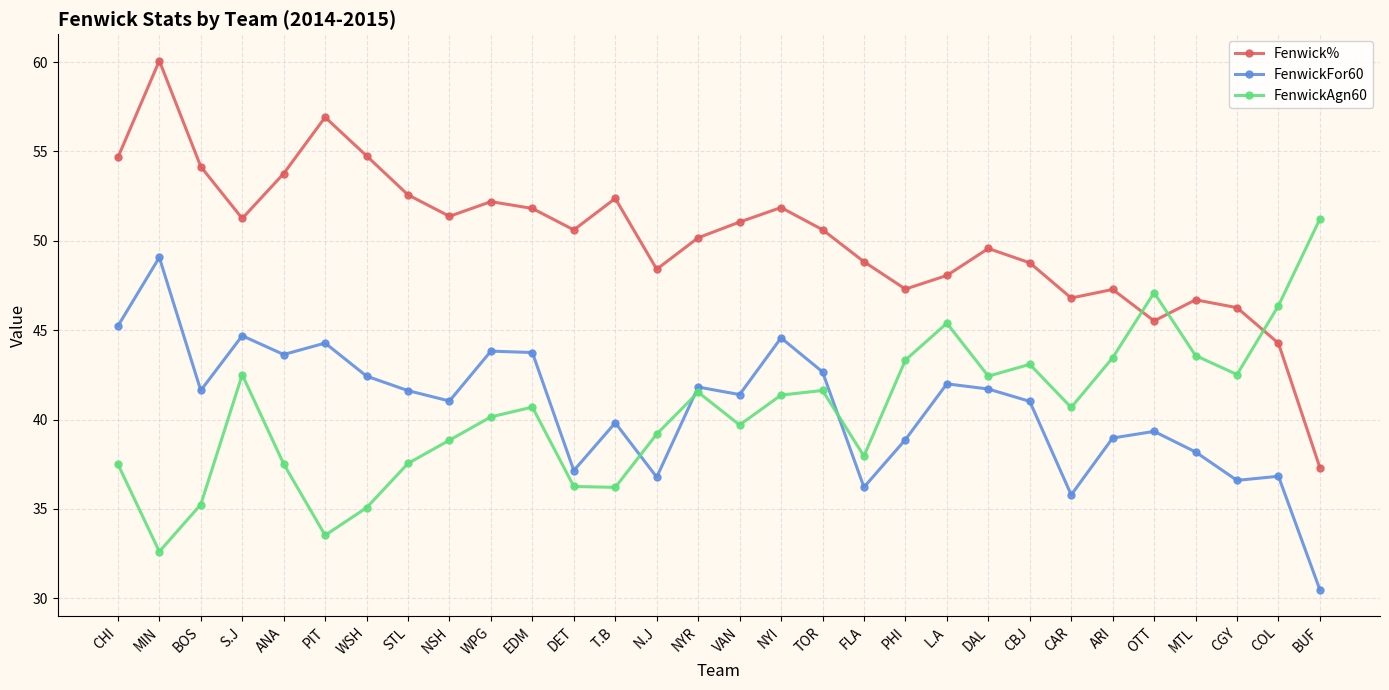

At which category does FenwickFor60 reach its first local peak?

MIN